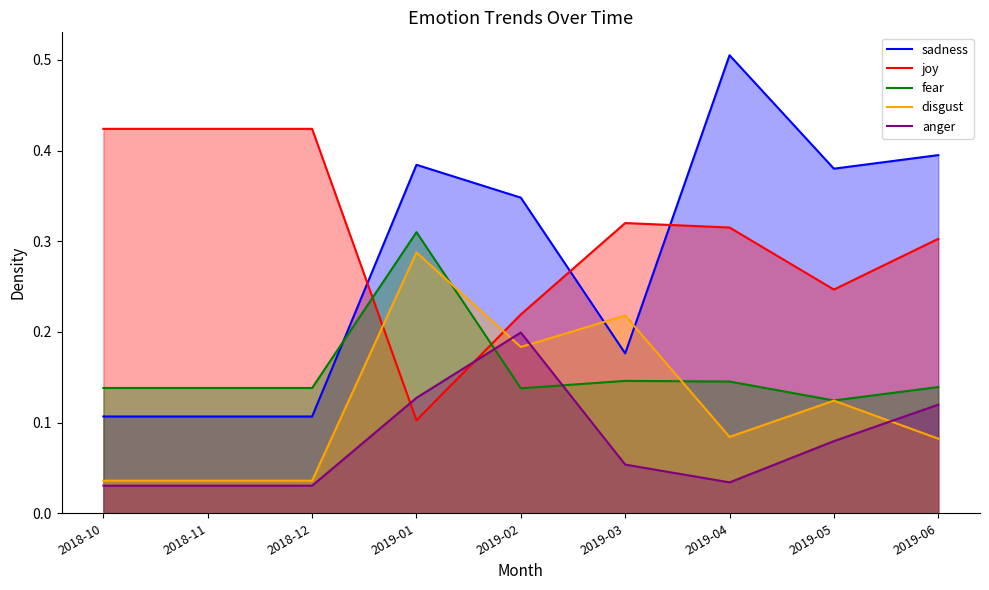

Where is the first local minimum for joy?

2019-01